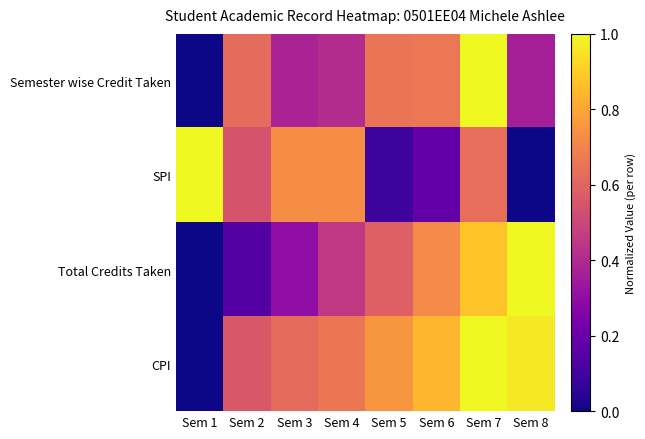

At which category is the sum across all series the highest?

Sem 7